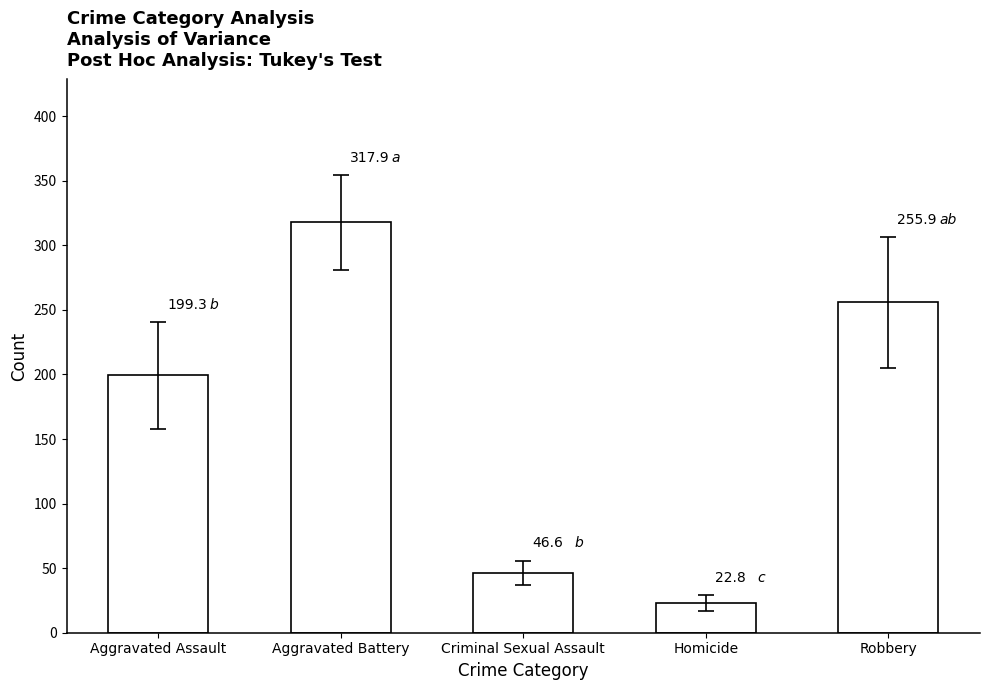

How many bars are there in total?

5